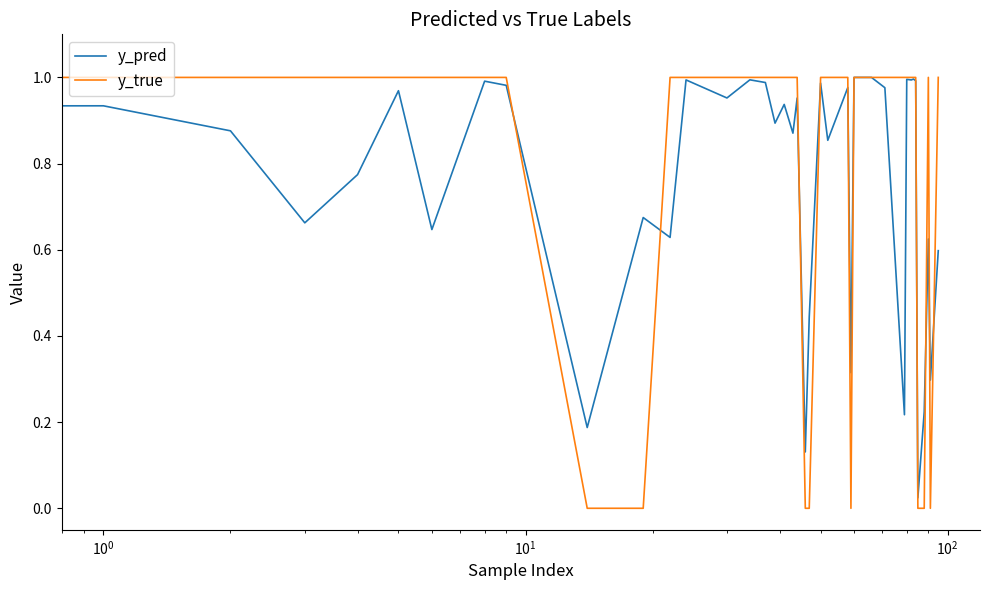

What are all the series names shown in the legend?

y_pred, y_true